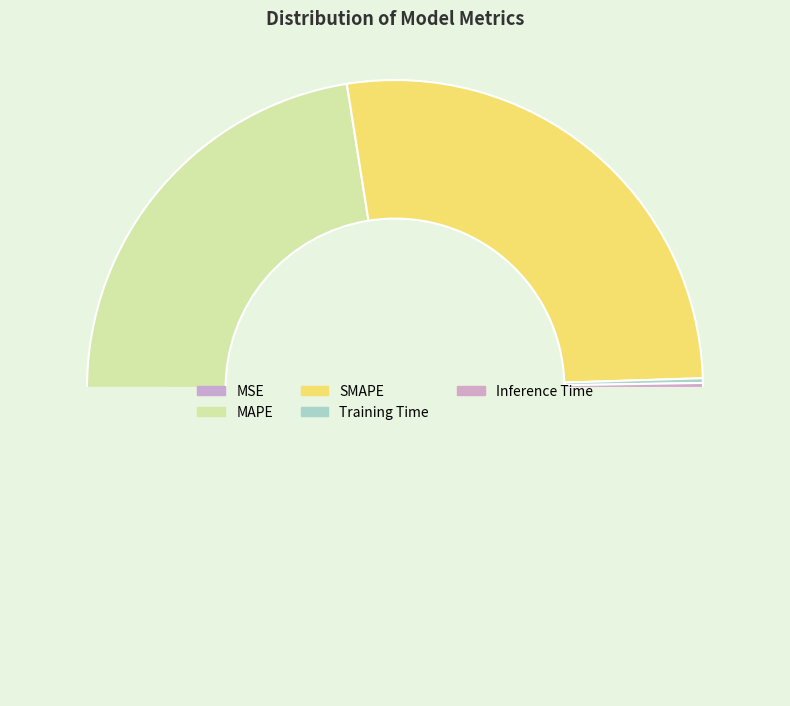

What is the largest slice in the pie chart?

SMAPE